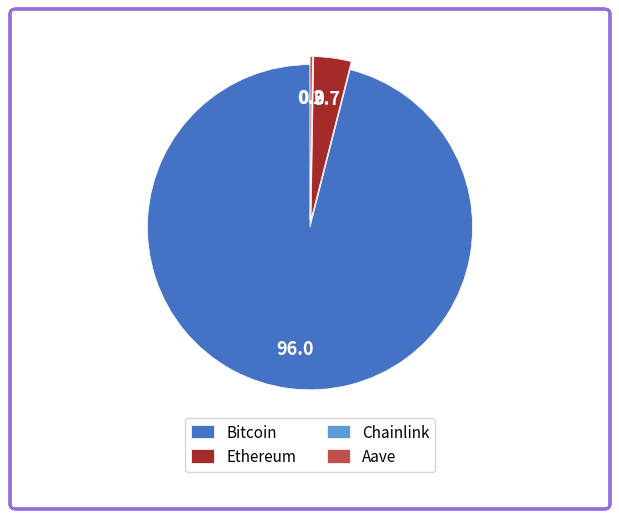

Is there any slice that represents more than half of the pie?

Yes